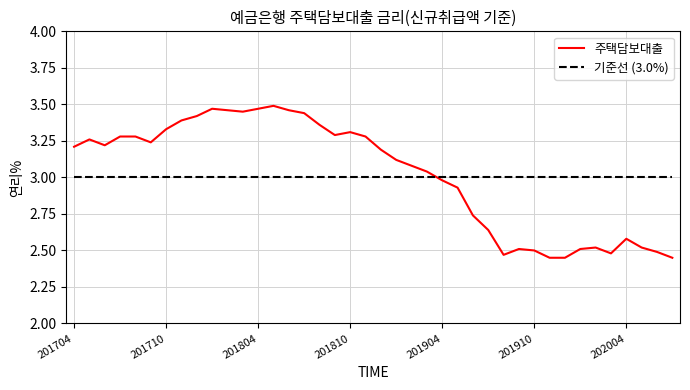

After their last crossing, which series has the higher values: 기준선 (3.0%) or 주택담보대출?

기준선 (3.0%)